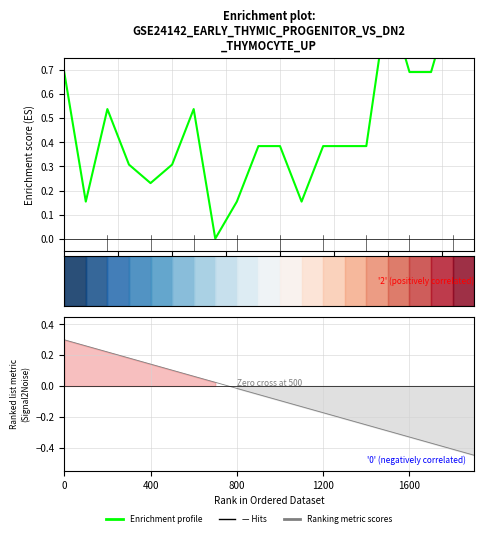

What is the sum of the values at 15 and 6?

1.5